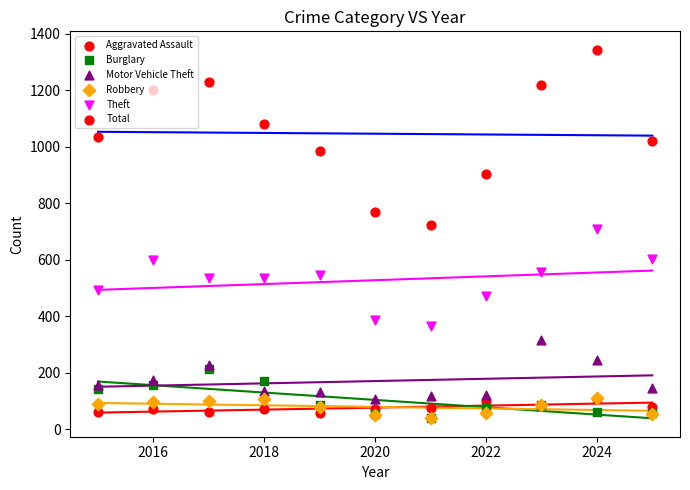

Which series contains the lowest Y value?

Burglary